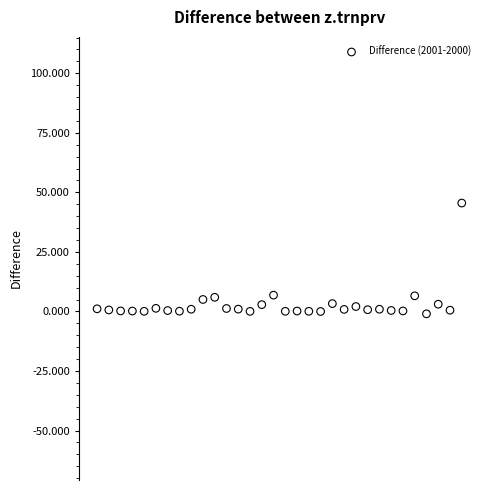

What is the range of Y values (max minus min)?

46.5